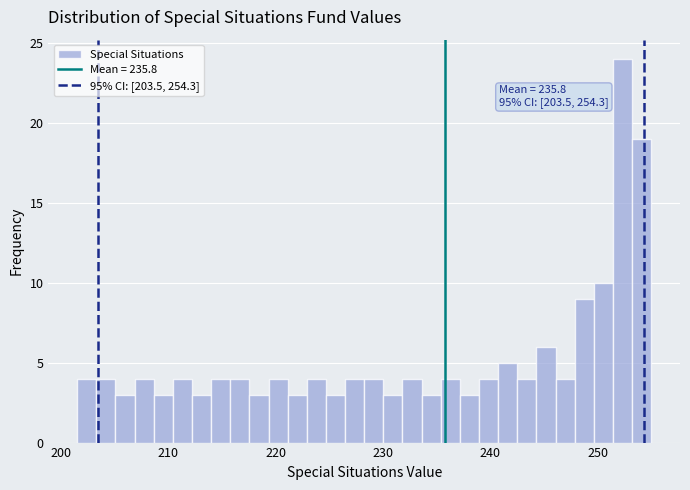

Read against the x-axis, roughly where is the centre of the tallest bar?

252